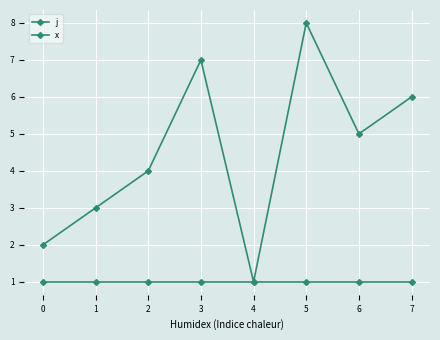

Does the chart have visible grid lines?

Yes